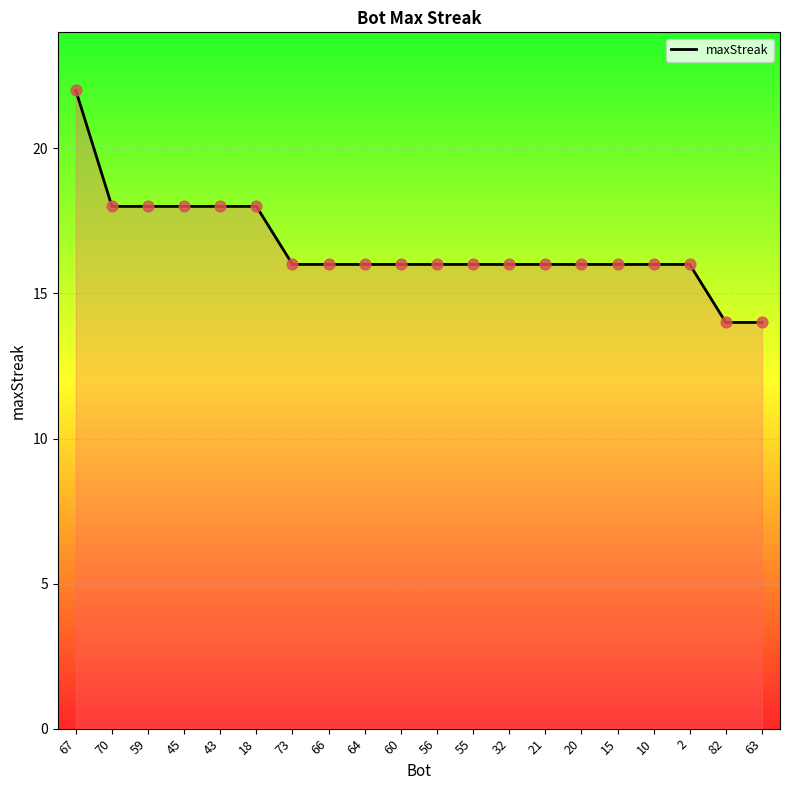

What is the ratio of the value at 10 to the value at 82?

1.1